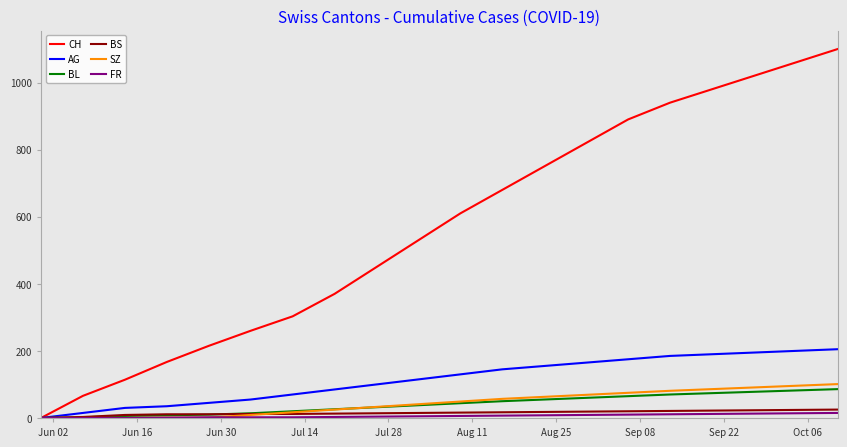

Which series has the largest total across all categories?

CH